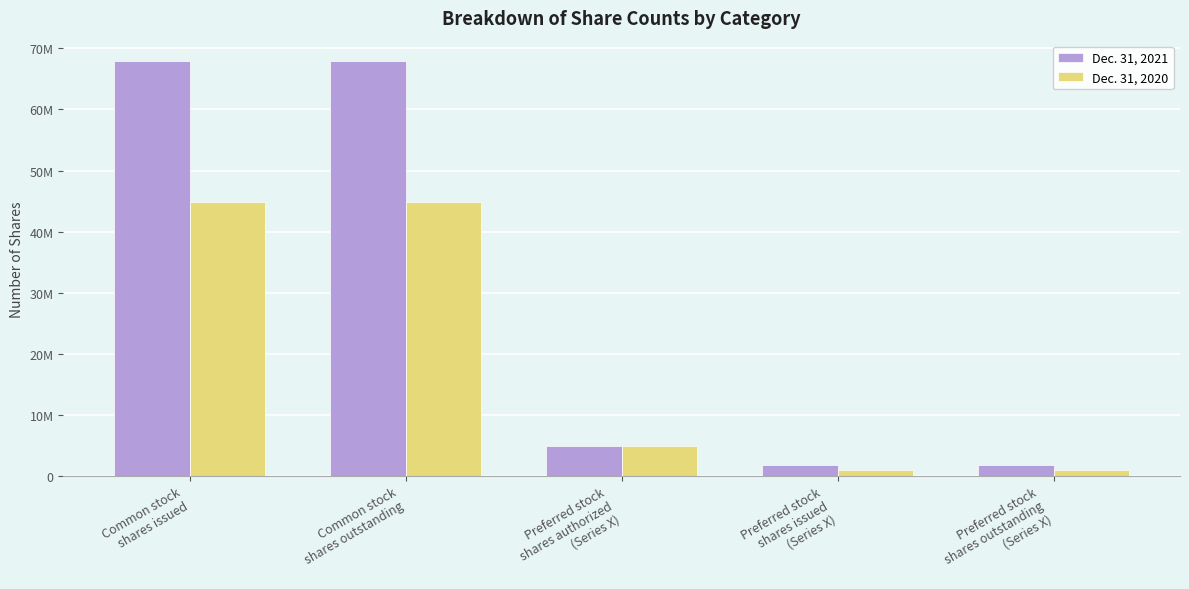

What is the average value of the Dec. 31, 2021 series?

28872858